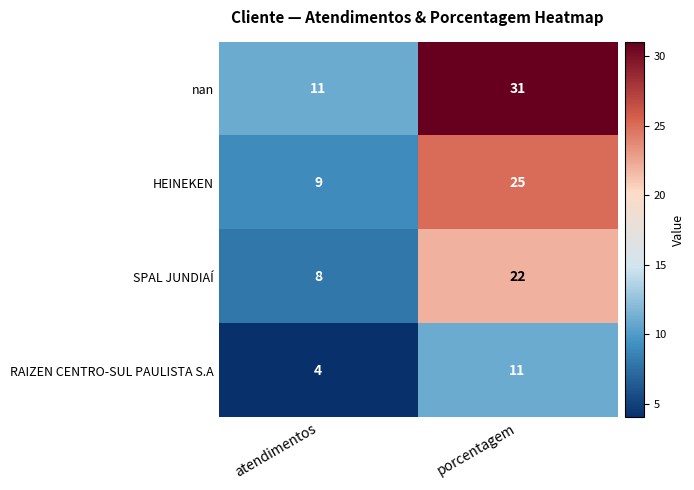

Is it true that SPAL JUNDIAÍ equals 15 at porcentagem?

False